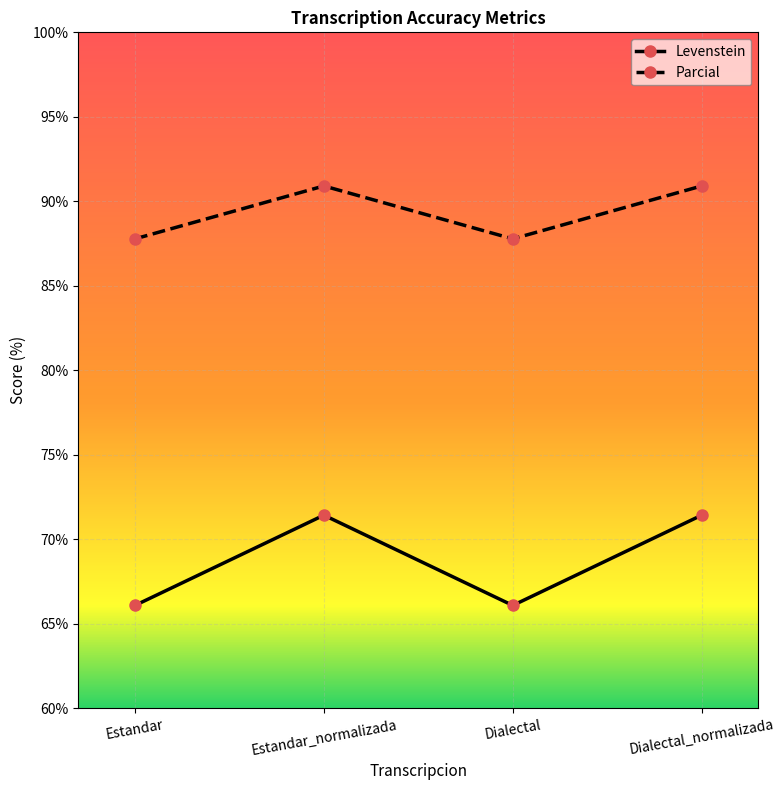

True or false: Parcial has a value of 87.8 at Estandar.

True